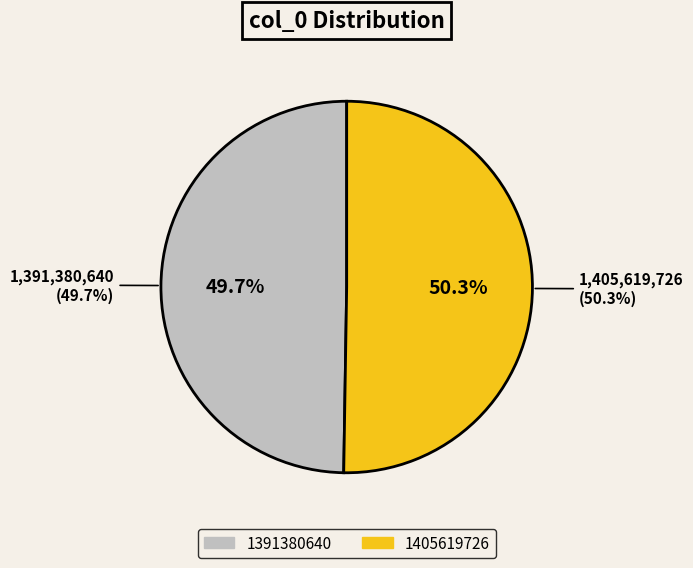

To the nearest percent, what is the difference between the 1405619726 and 1391380640 slice percentages?

1%